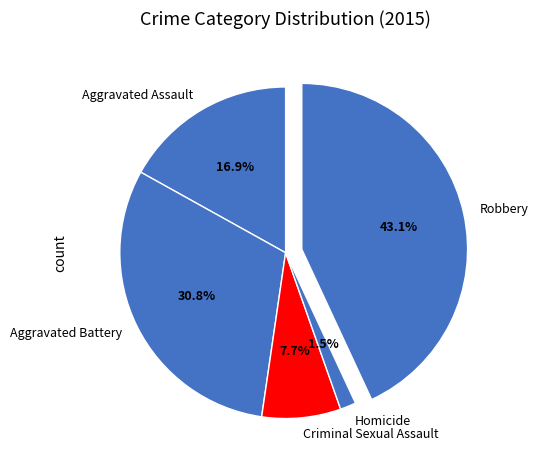

What is the ratio of the value at Aggravated Battery to the value at Robbery?

0.7